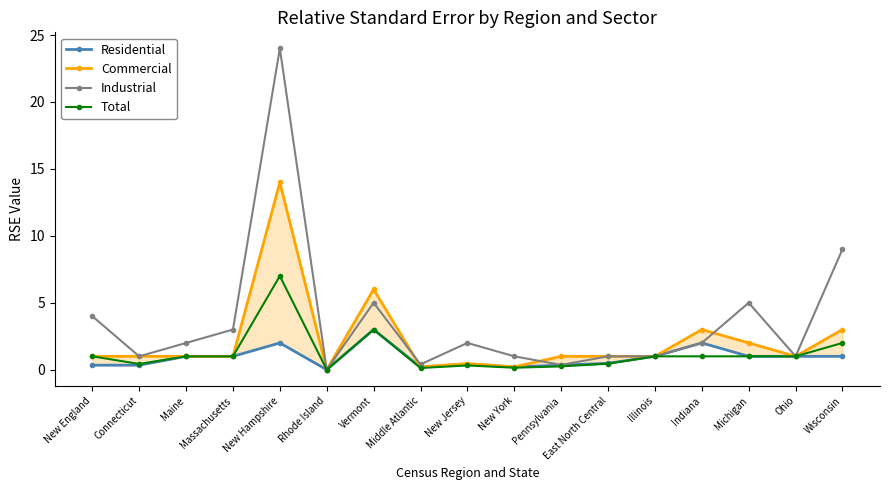

What position from the right is Wisconsin?

1